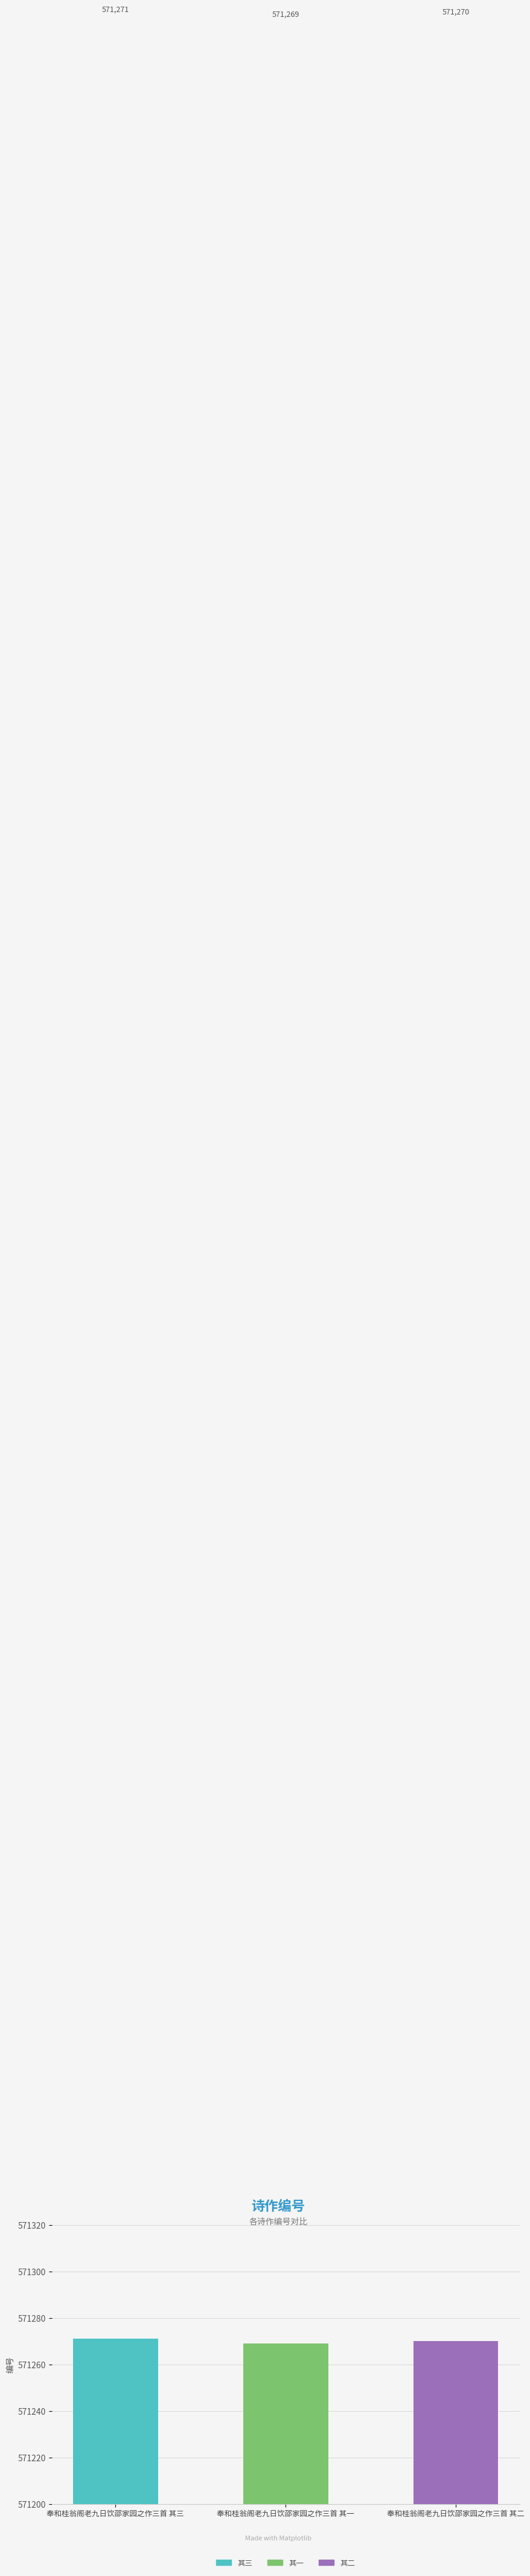

Are the bars grouped side by side (vs. stacked)?

No